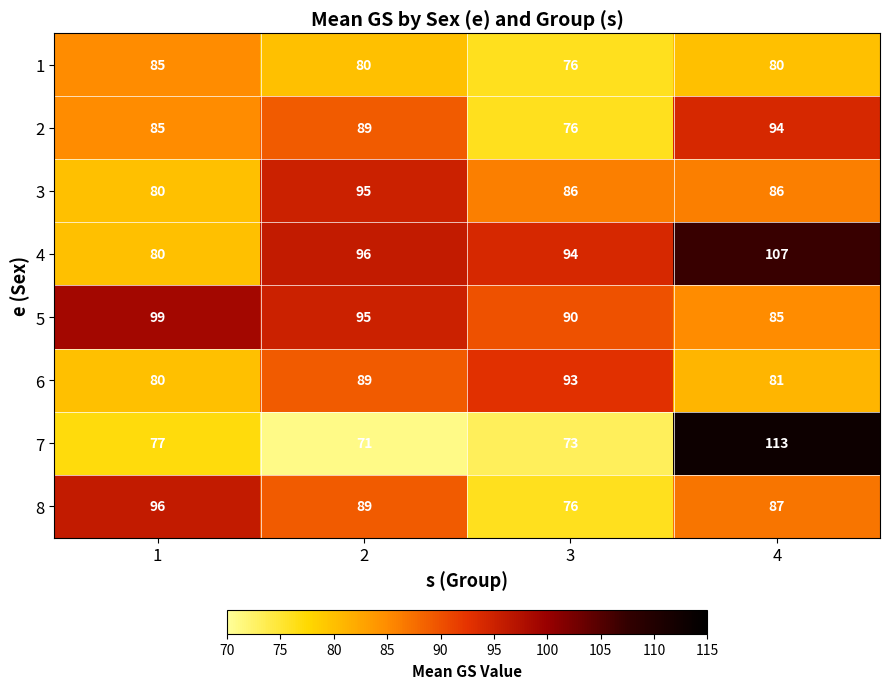

The 7 series shows 73 at 3. True or false?

True